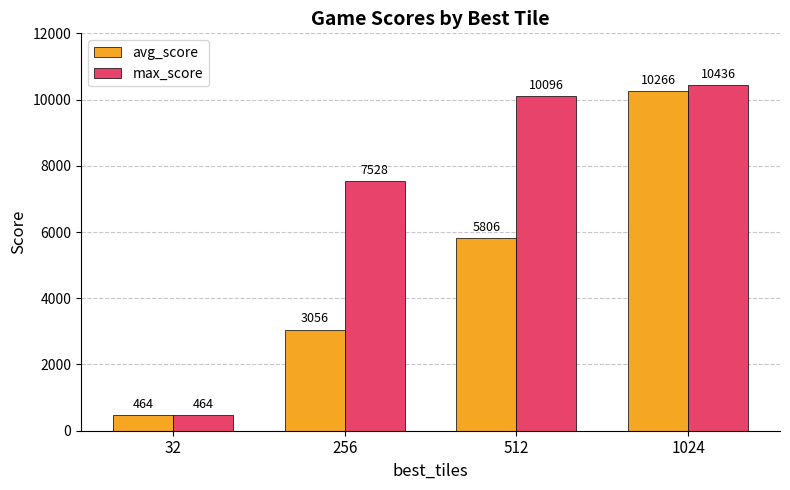

Is it true that max_score equals 464.0 at 32?

True